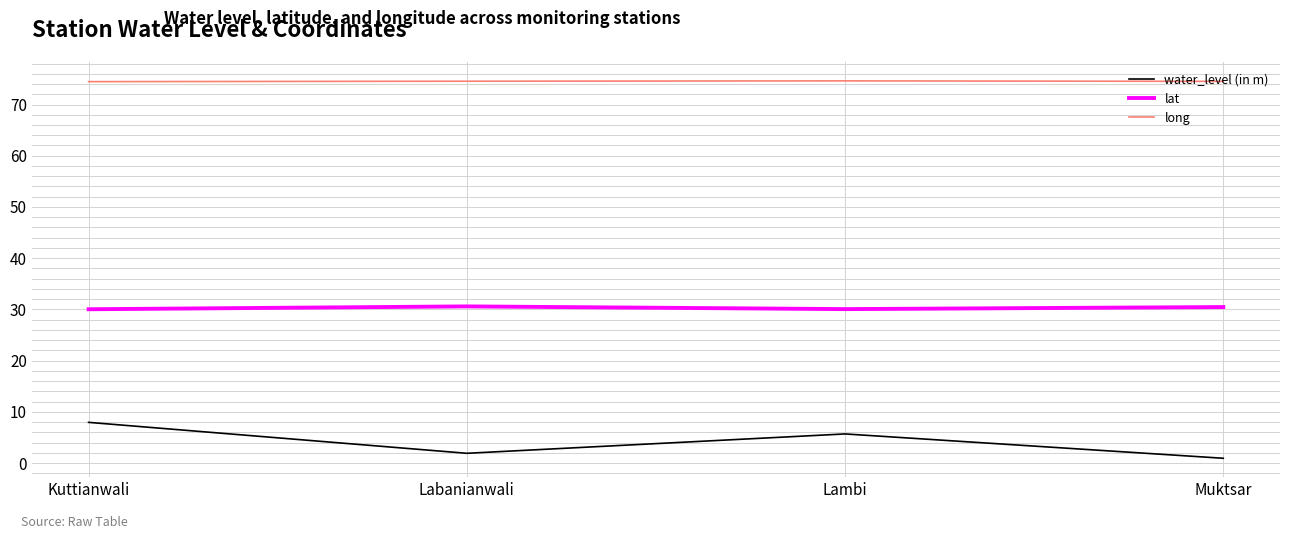

List the series in order of their peak value, highest first.

long, lat, water_level (in m)